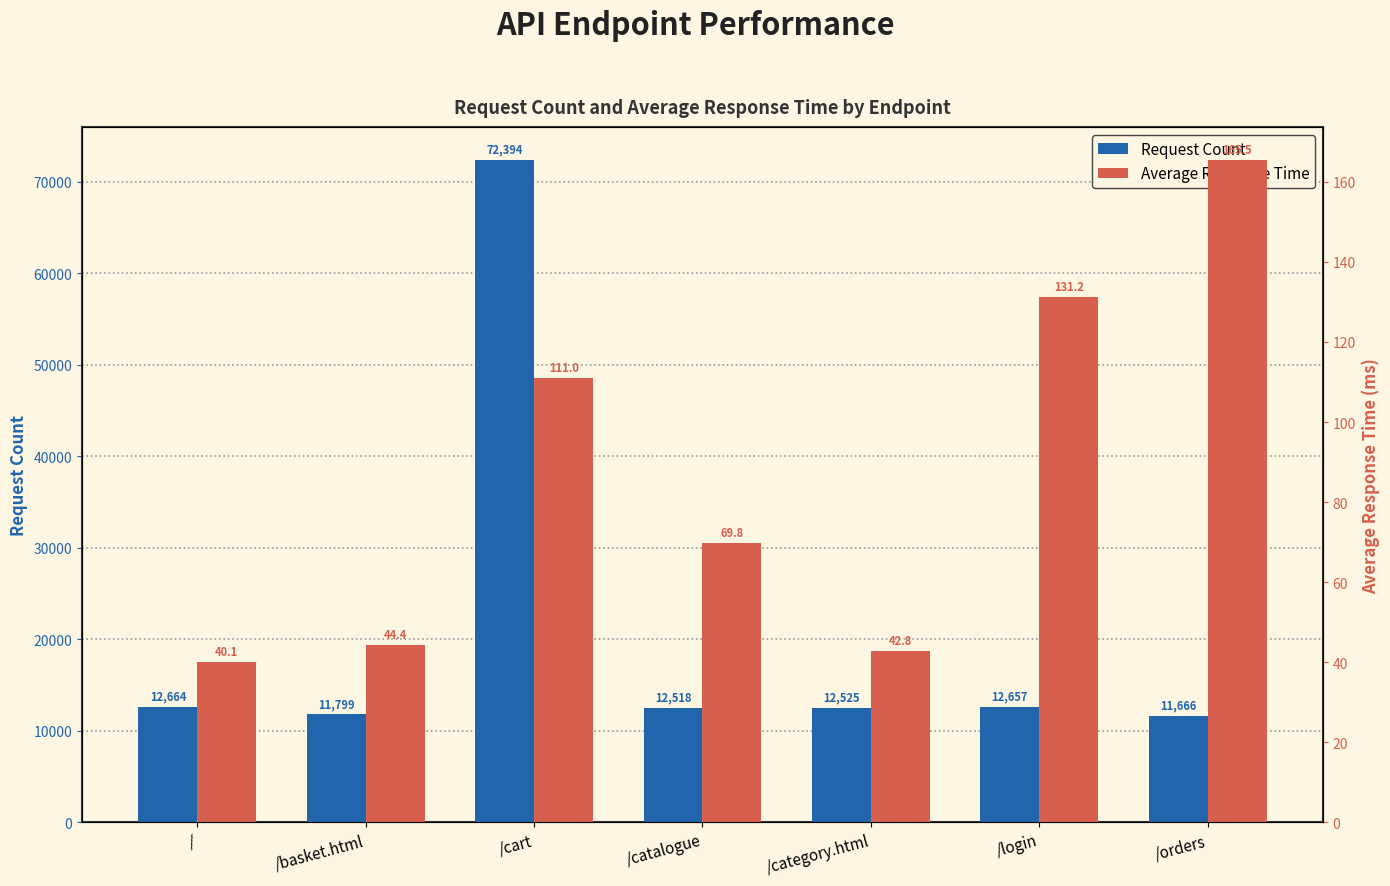

What is the value of the Average Response Time bar at the 6th from the left?

131.2